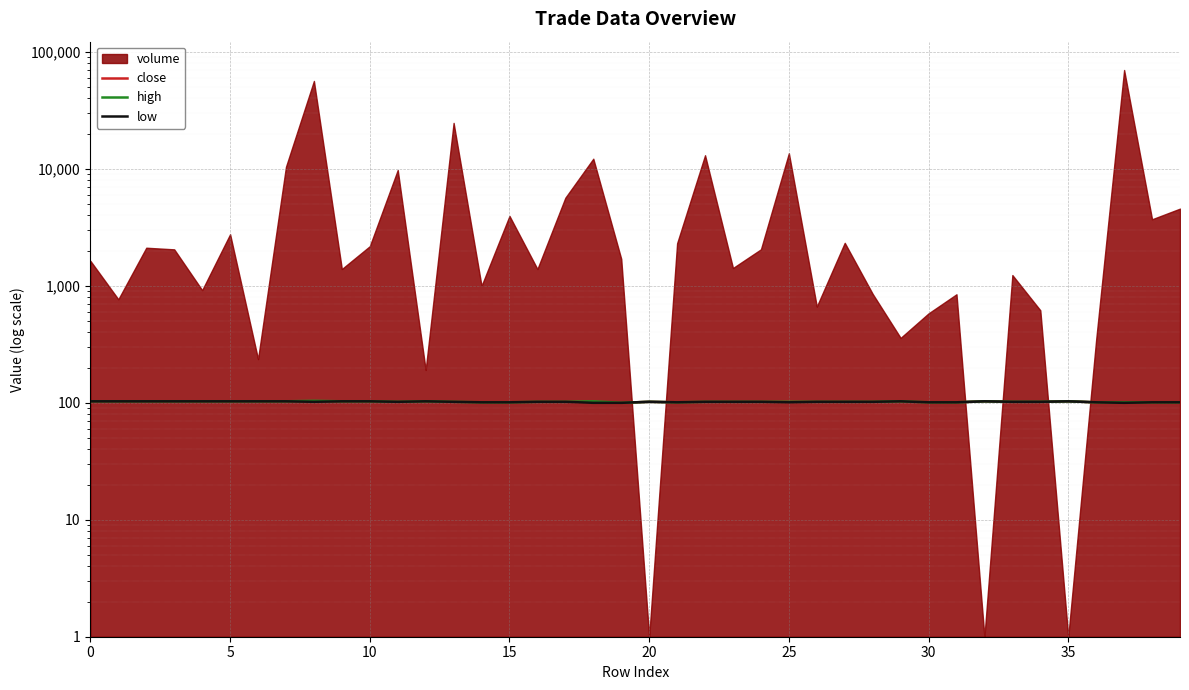

What is the difference between the close values at 11 and 18?

2